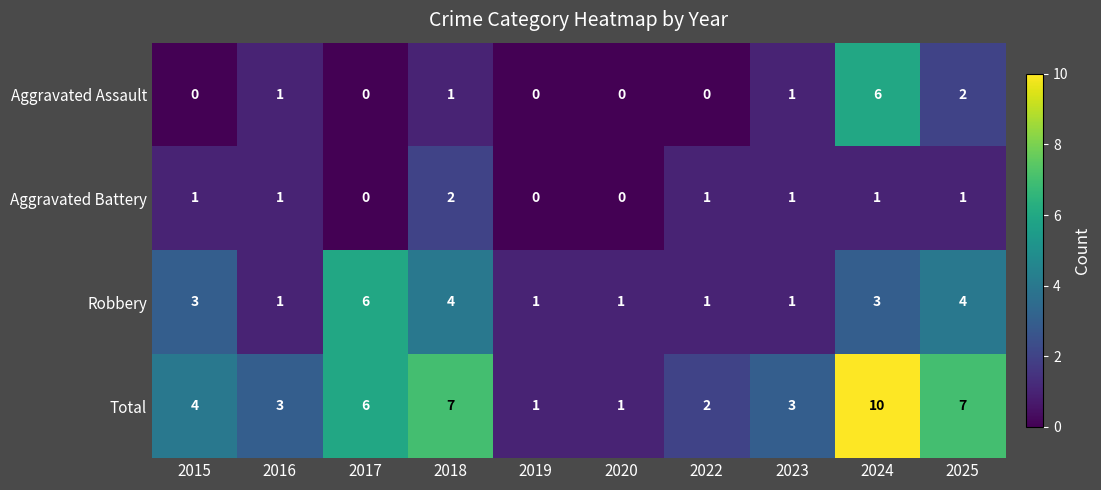

What is the sum of the Aggravated Assault values at 2016 and 2025?

3